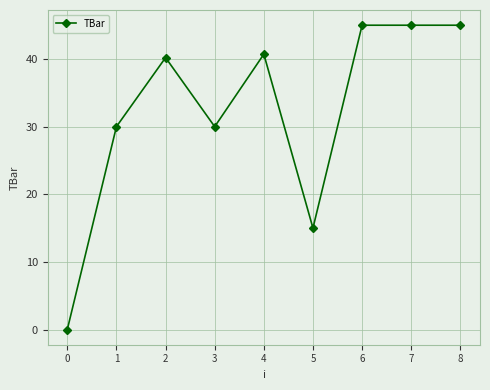

What is the difference between the values at 5 and 8?

30.0